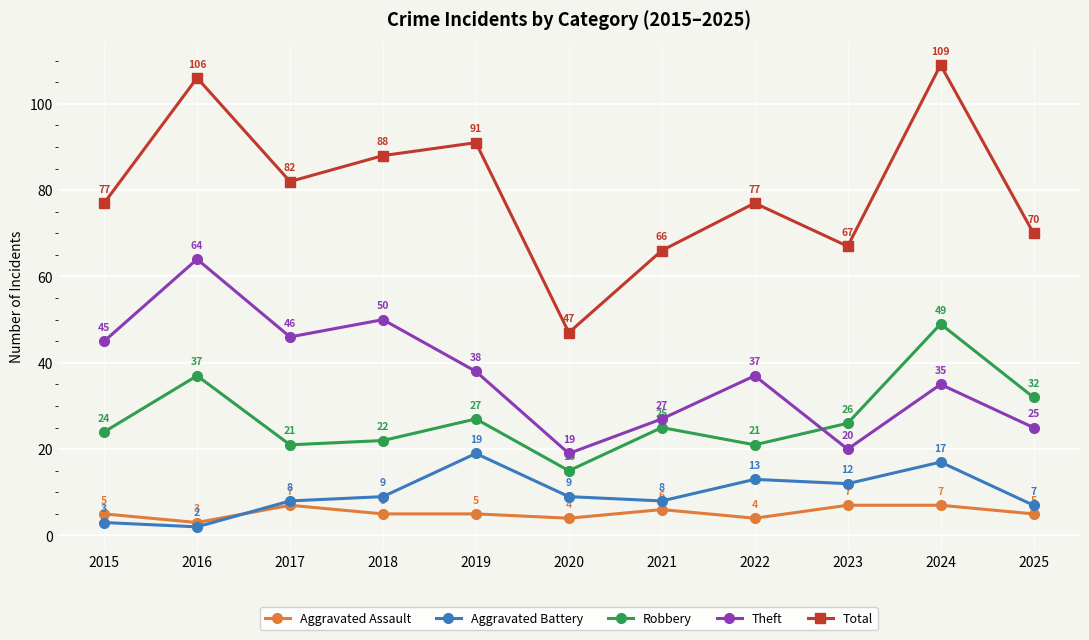

Which series has the widest spread of values?

Total